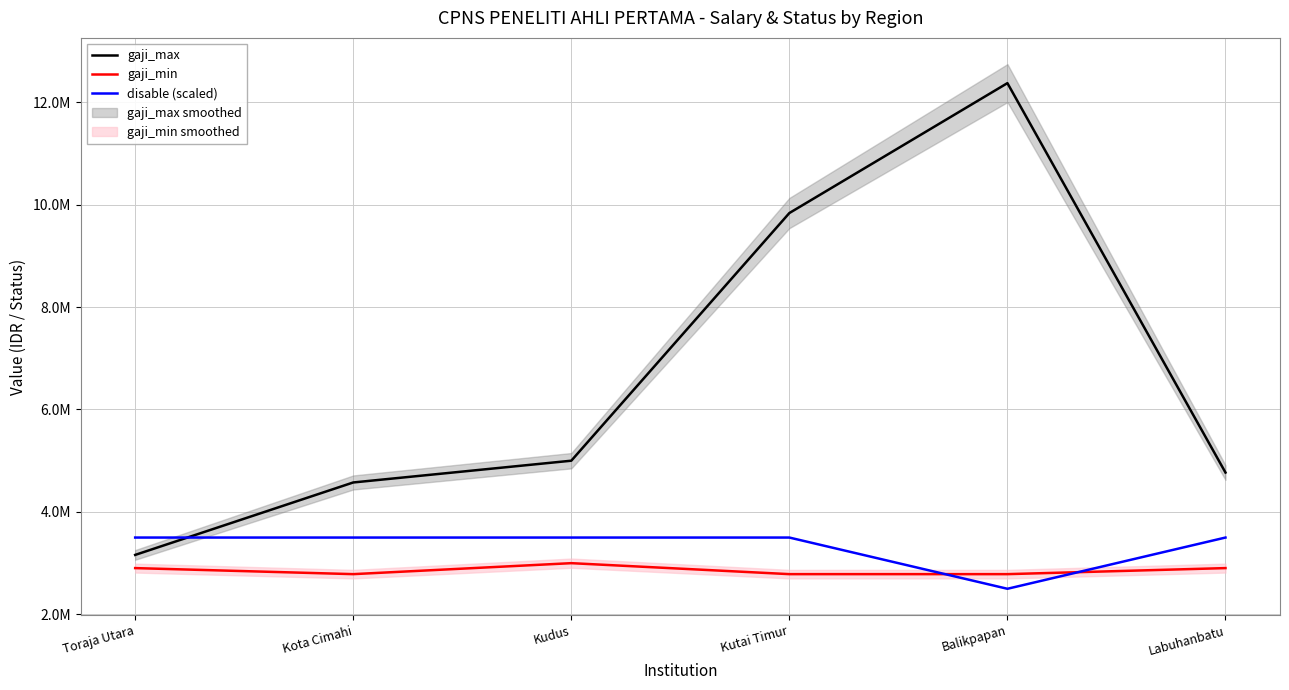

How many lines are shown in the chart?

3